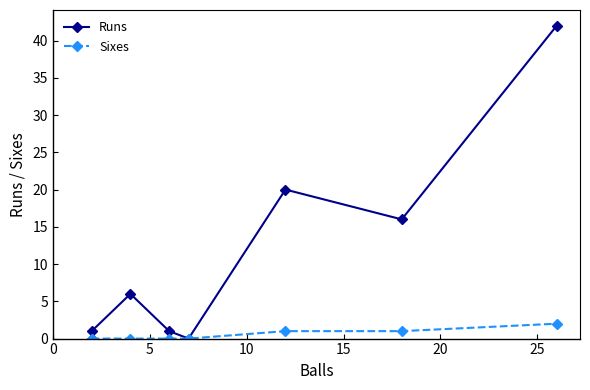

What is the highest value of the Sixes series?

2